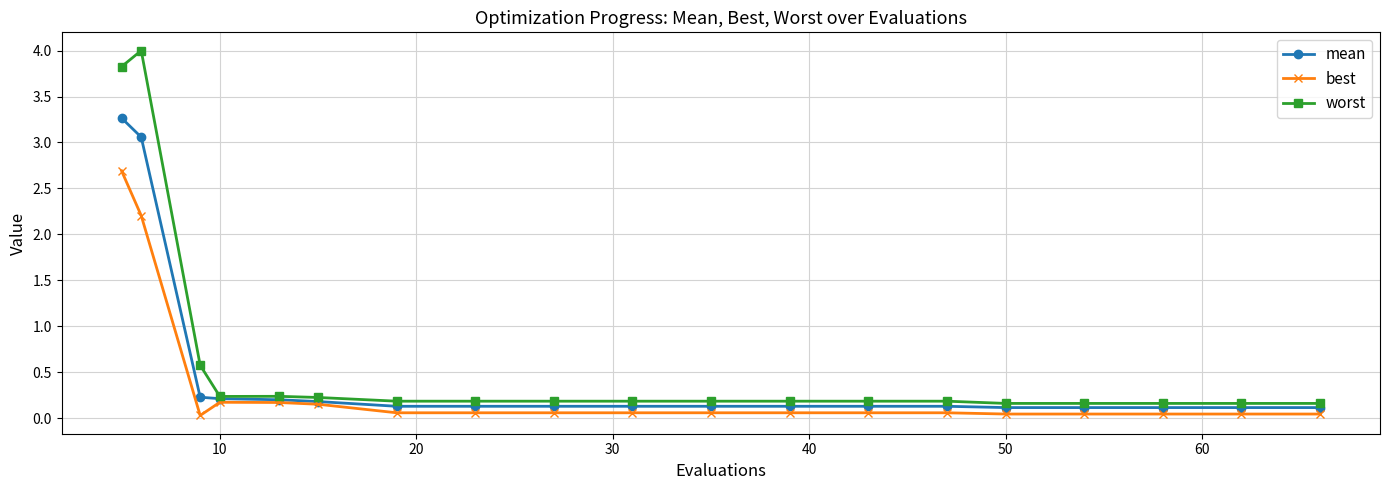

Rank the series by their average value, from highest to lowest.

worst, mean, best